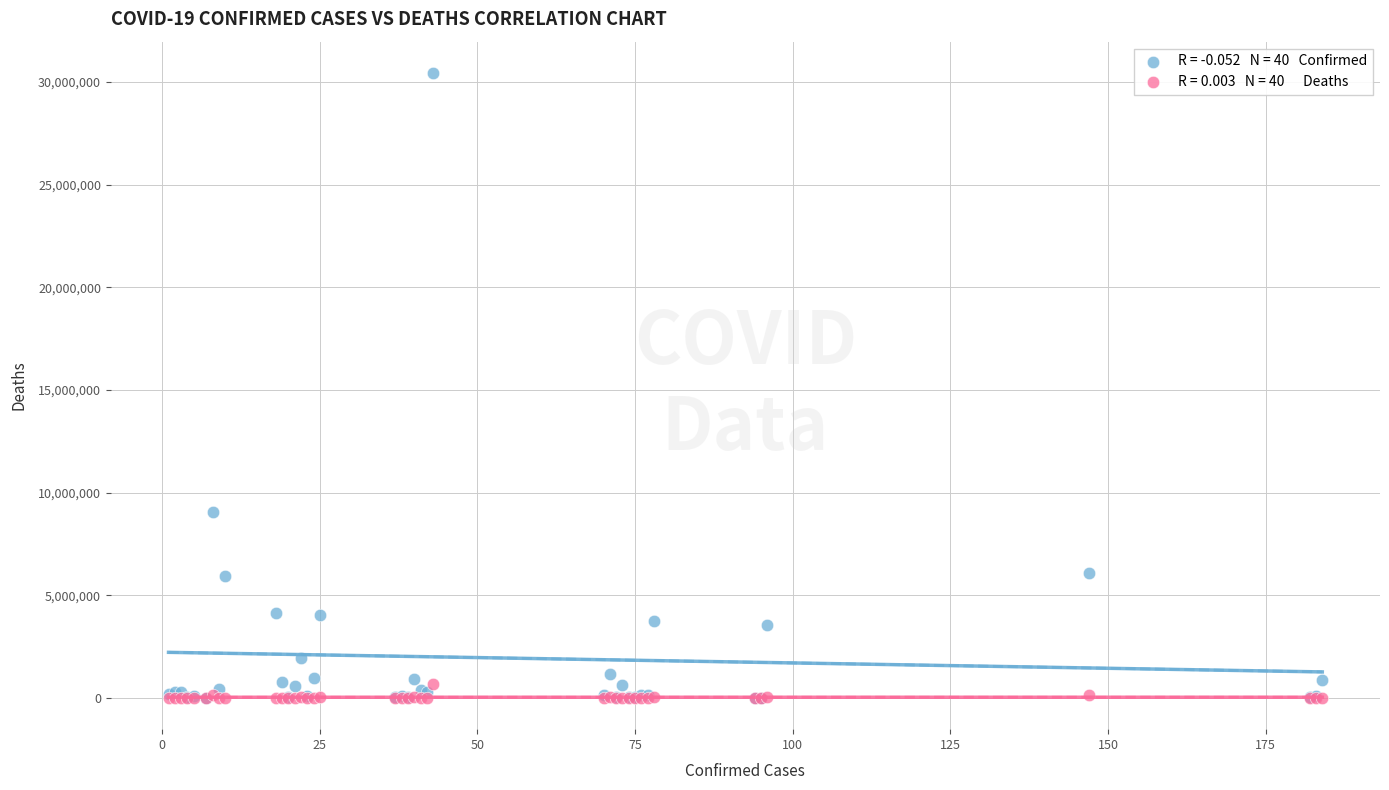

Across all series, what Y value is closest to 15224128?

9072230